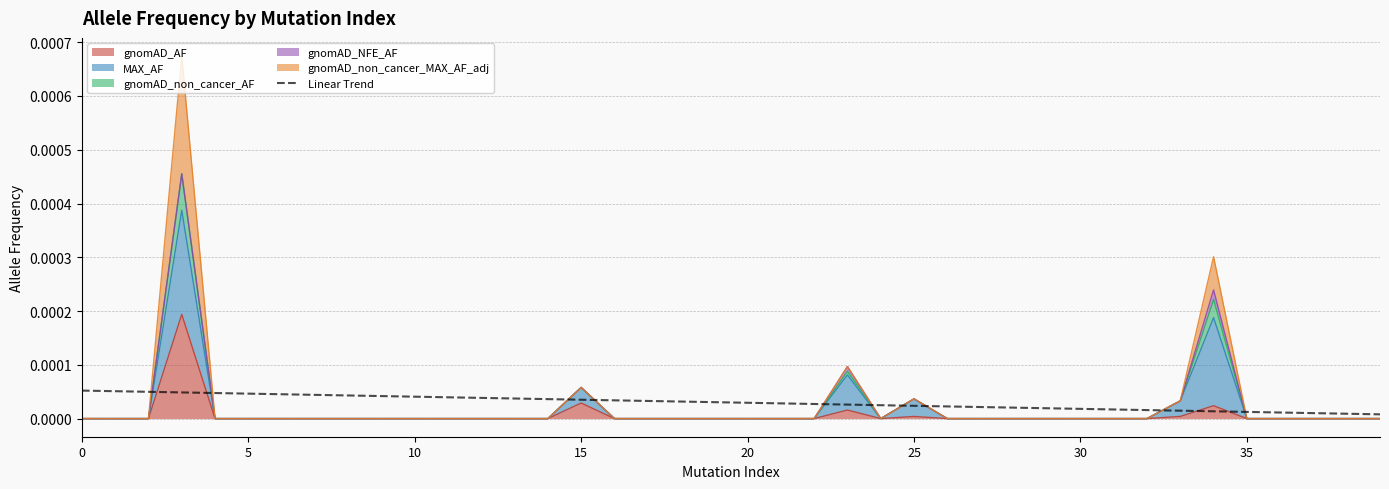

Which has a higher value, 26 or 32?

26